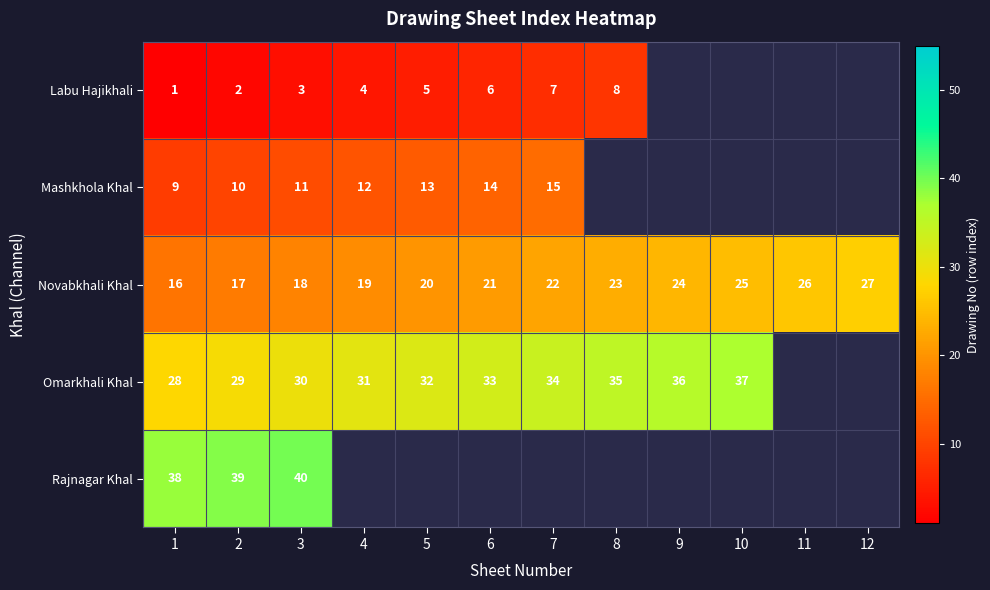

Which category has the highest value across all series?

3